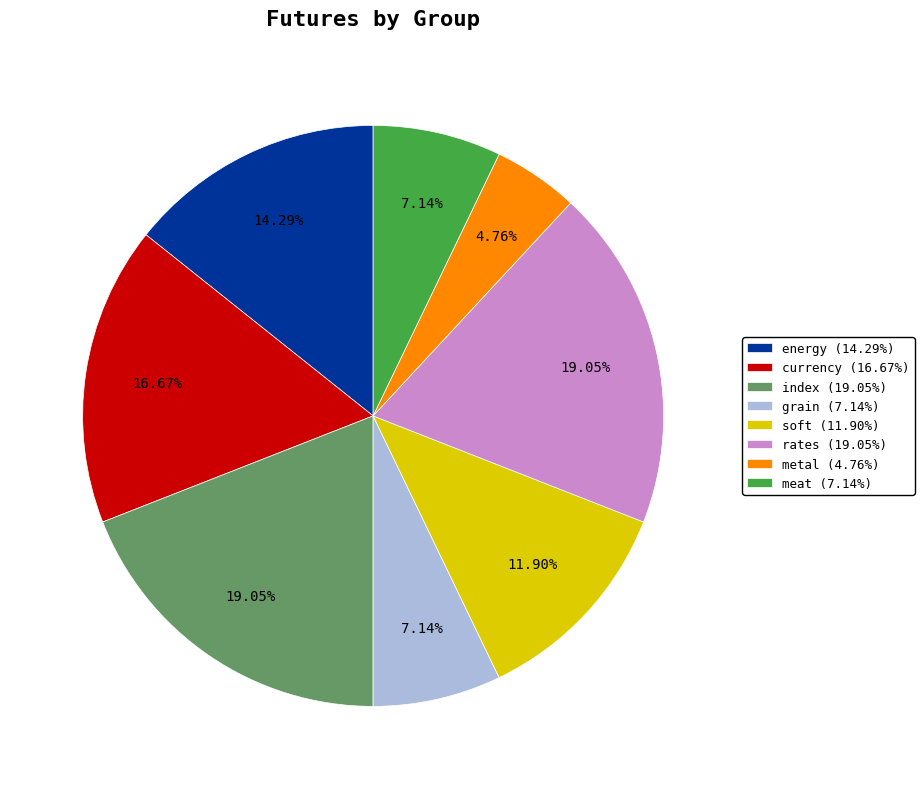

To the nearest percent, what is the difference between the currency and metal slice percentages?

12%